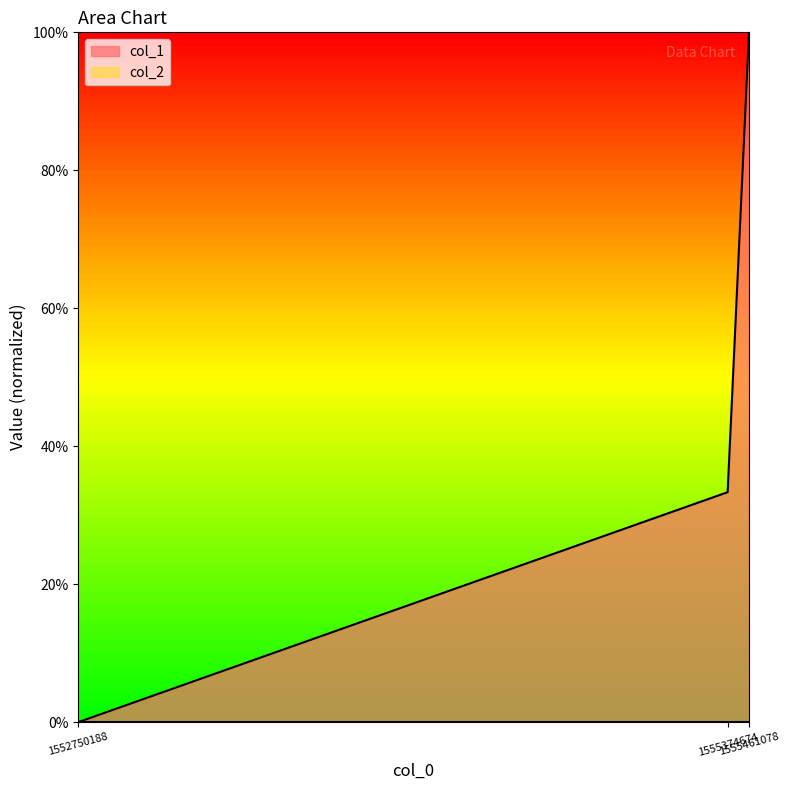

Which category has the lowest value across all series?

1552750188